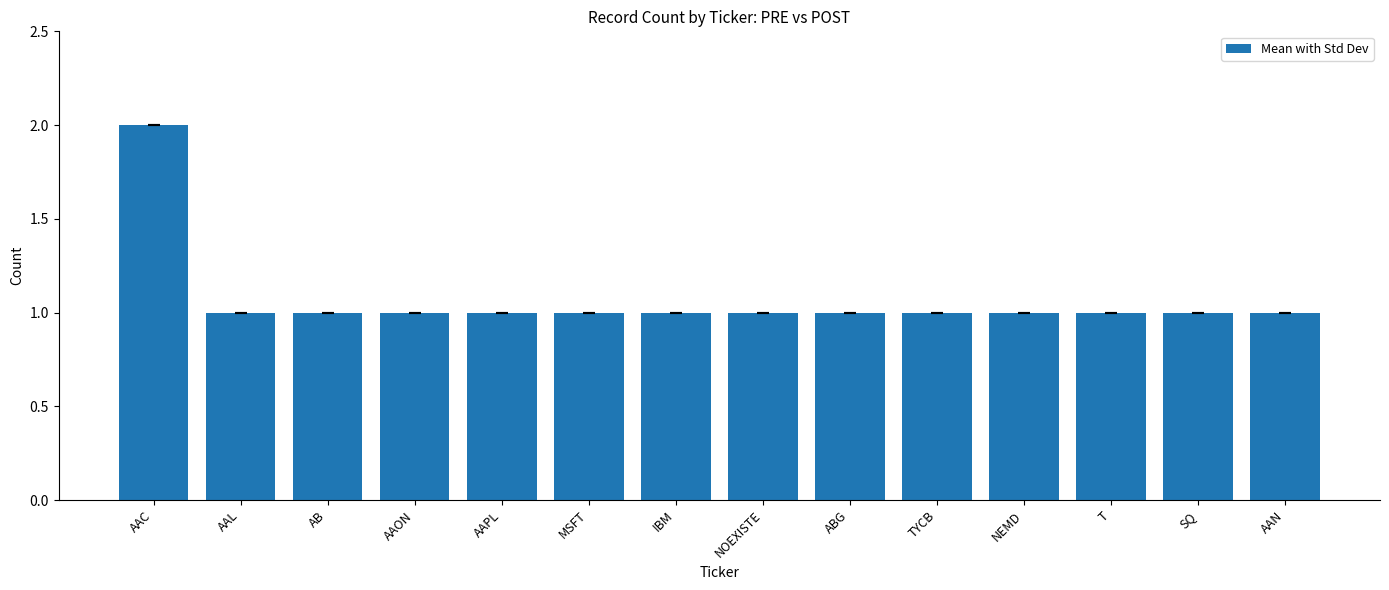

The chart shows a value of 1 at AAL. True or false?

True